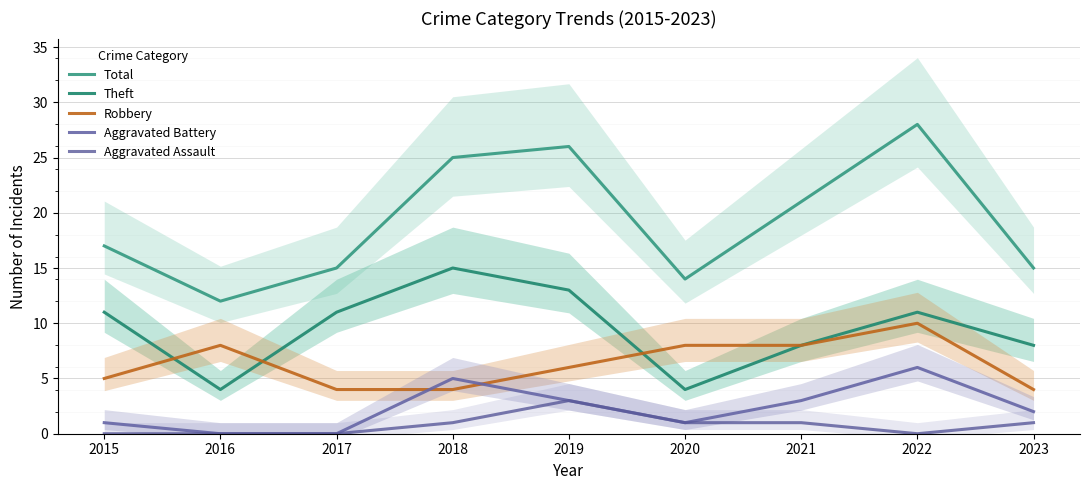

What is the spread (max minus min) of values at 2018?

24